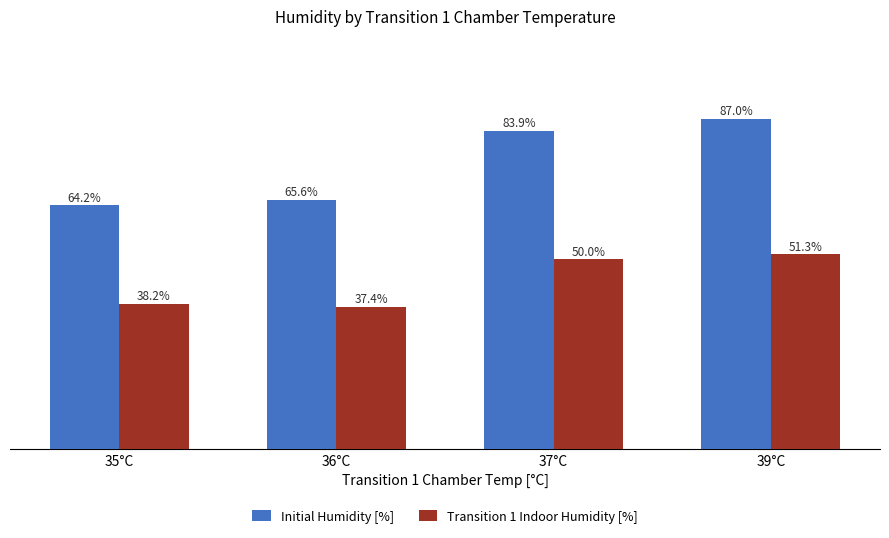

What is the label of the 1st bar from the right?

39°C